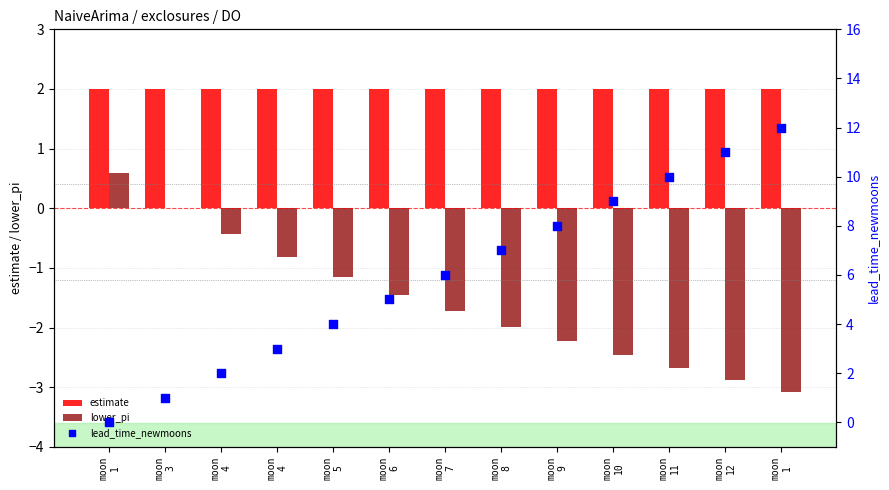

Is the value of lead_time_newmoons at moon
8 greater than the value of estimate at moon
4?

Yes